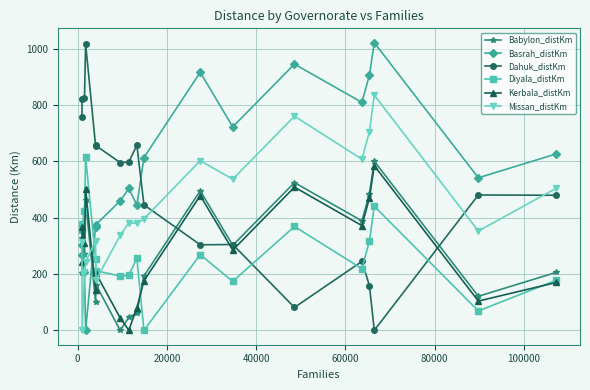

What is the difference between the second highest and second lowest values in the Kerbala_distKm series?

464.9